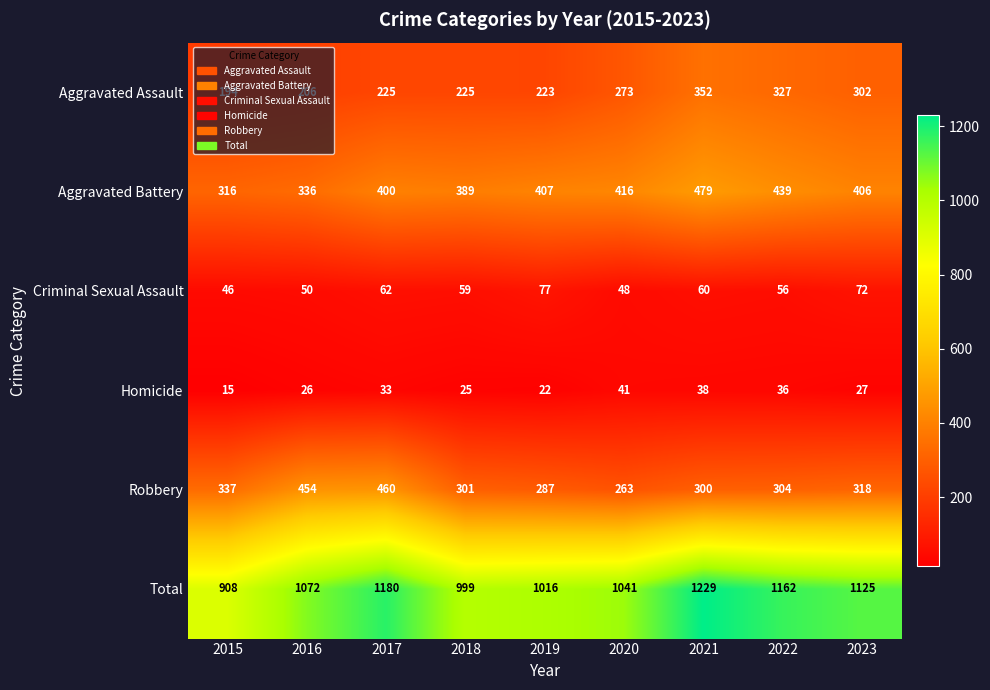

How many distinct data groups are displayed?

6